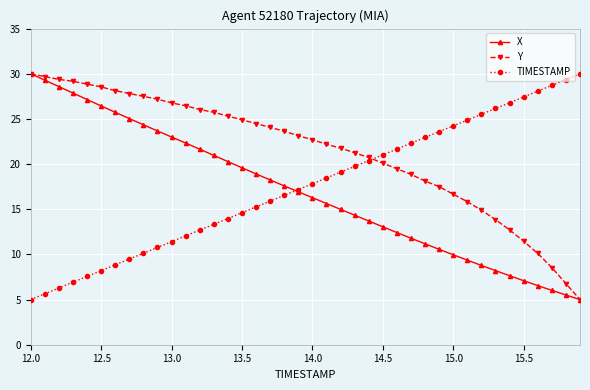

What is the value of the TIMESTAMP point at the 4th from the left?

6.9